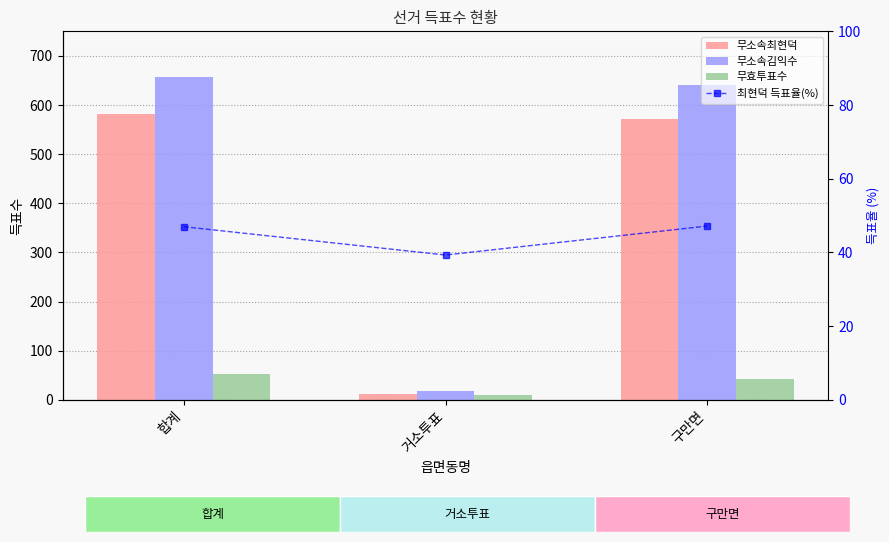

What is the difference between the second highest and minimum values in the 무효투표수 series?

32.0